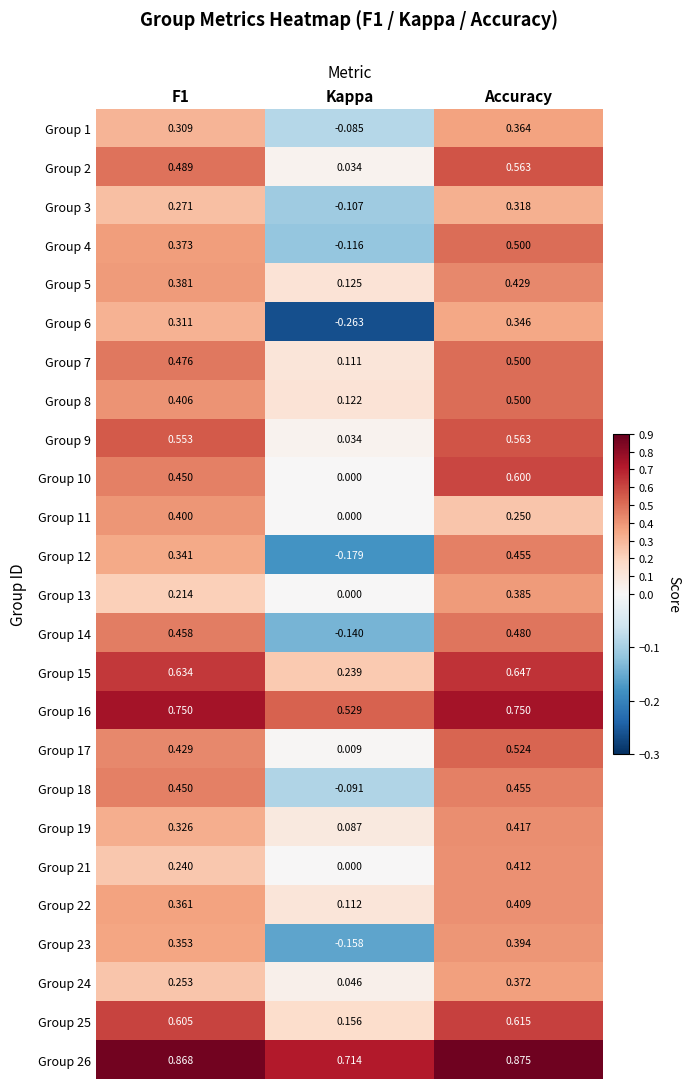

Which series has the largest total across all categories?

Group 26